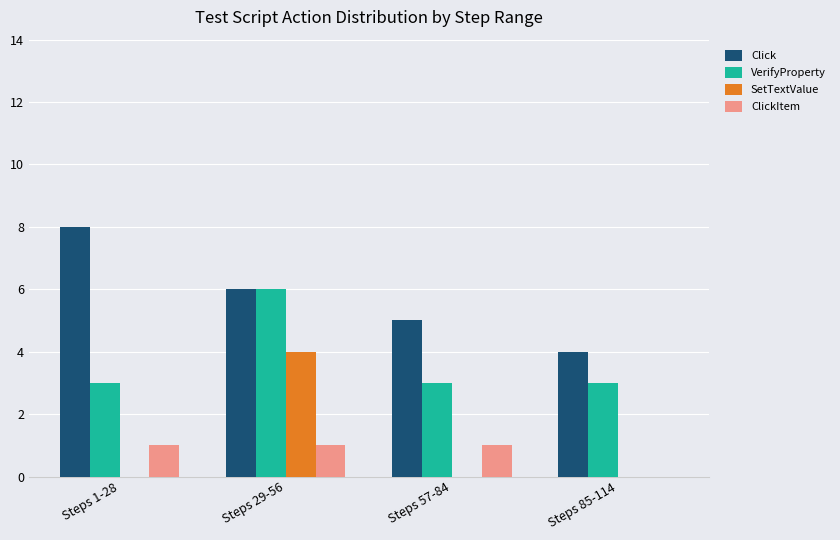

Is it true that SetTextValue equals 1 at Steps 1-28?

False